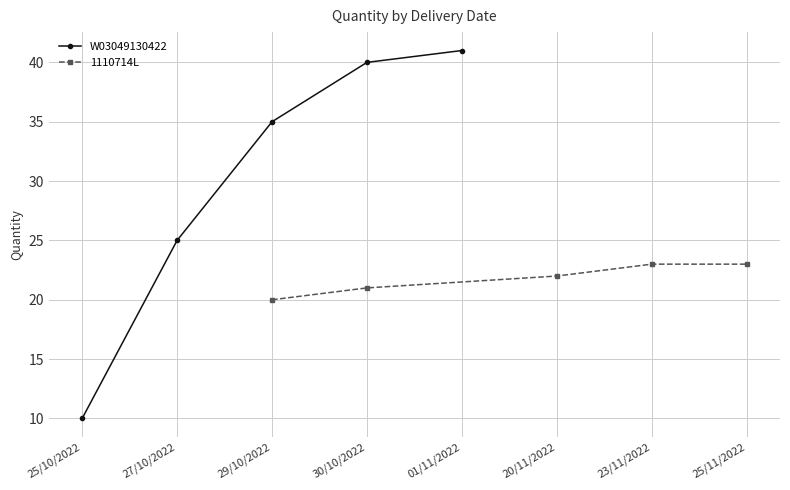

What is the sum of the W03049130422 values at 27/10/2022 and 25/10/2022?

35